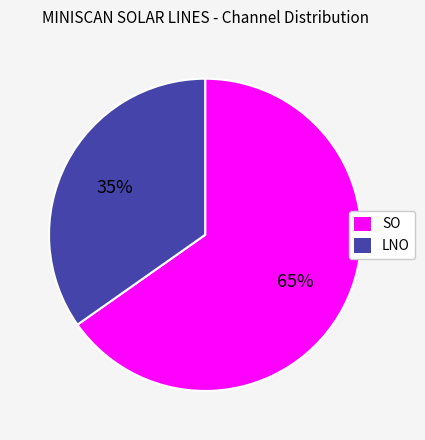

What is the smallest slice in the pie chart?

LNO